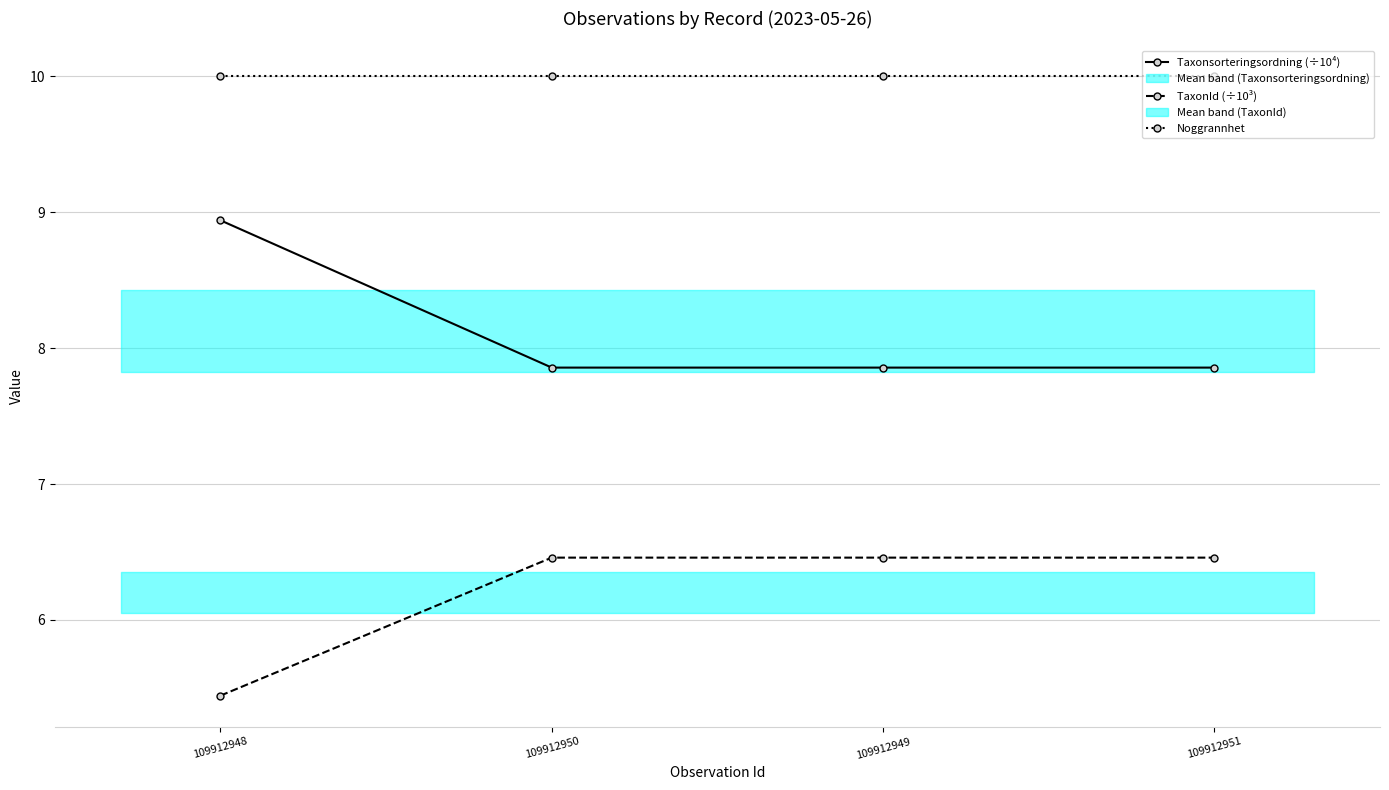

Is it true that Taxonsorteringsordning (÷10⁴) equals 4.4 at 109912951?

False